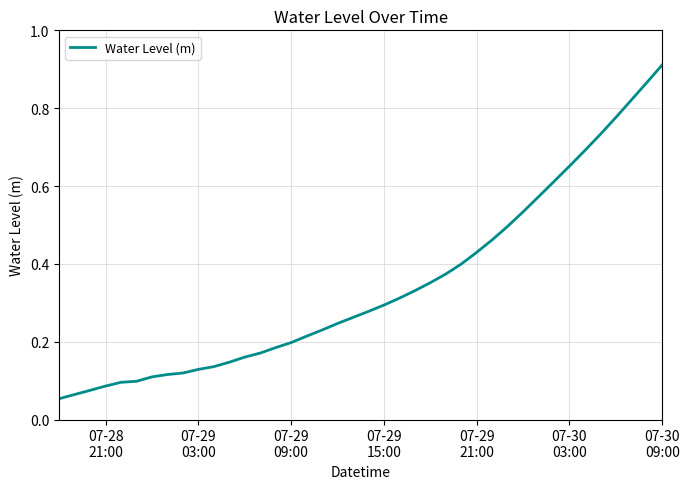

How many lines are shown in the chart?

1